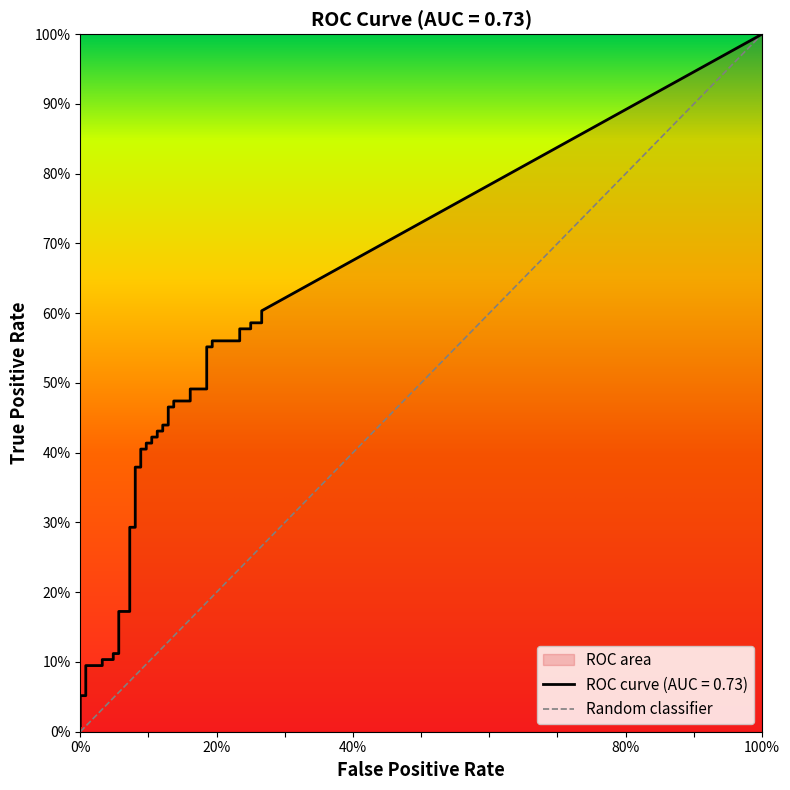

How many lines are shown in the chart?

2